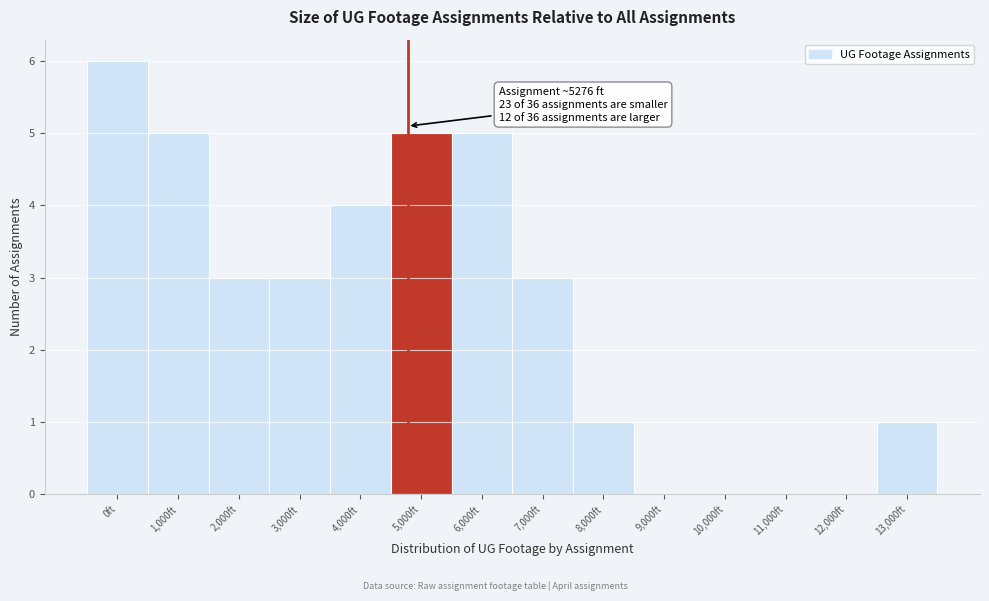

Reading left to right, list all the values displayed in this chart.

0ft=6	1,000ft=5	2,000ft=3	3,000ft=3	4,000ft=4	5,000ft=5	6,000ft=5	7,000ft=3	8,000ft=1	9,000ft=0	10,000ft=0	11,000ft=0	12,000ft=0	13,000ft=1